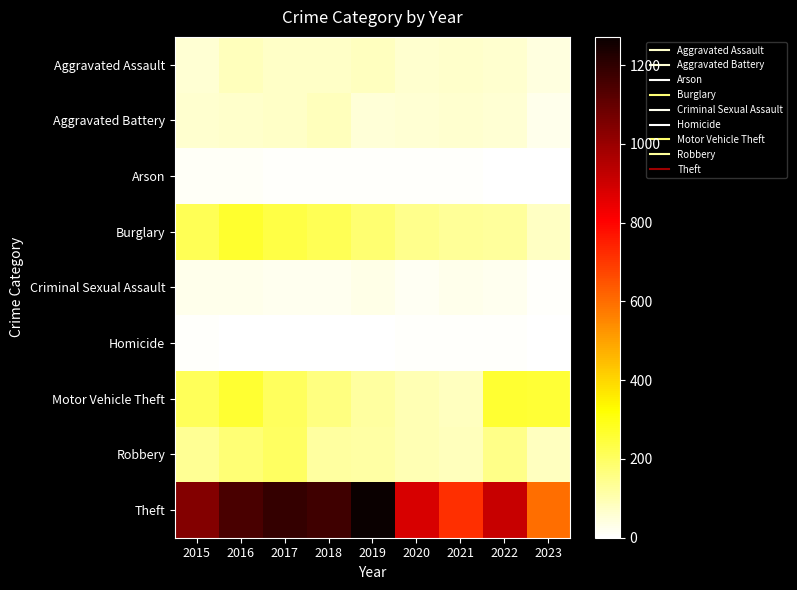

At 2021, list the series in order from smallest to largest.

Arson, Homicide, Criminal Sexual Assault, Aggravated Battery, Aggravated Assault, Motor Vehicle Theft, Robbery, Burglary, Theft